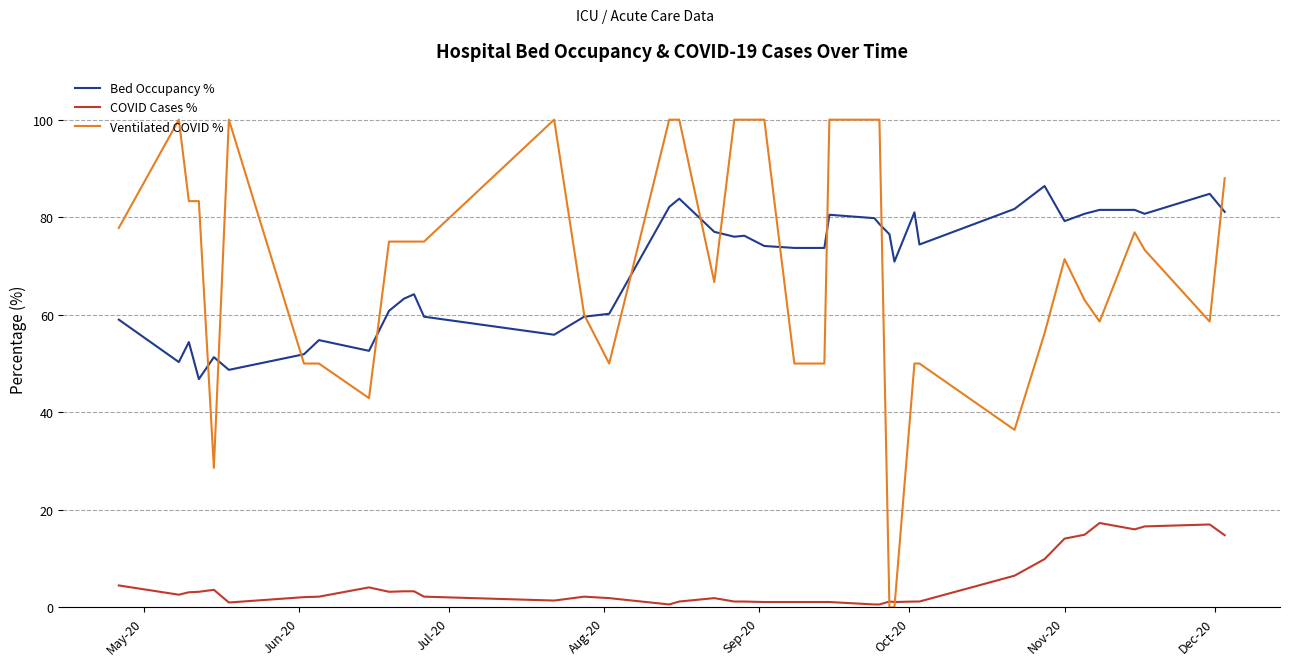

True or false: Ventilated COVID % has more than 2 interior local peaks.

True